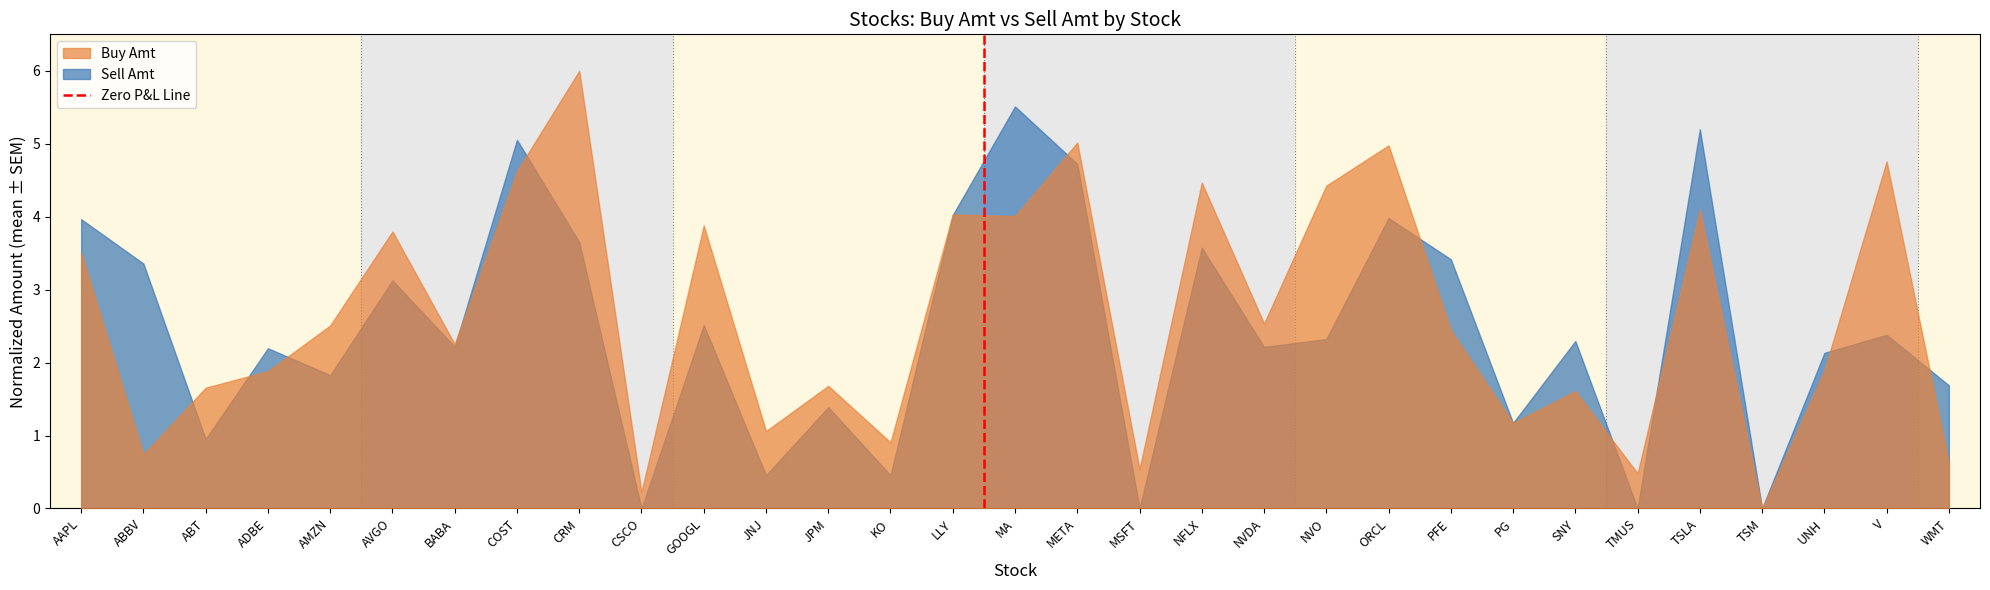

What is the label of the 2nd point from the left?

ABBV